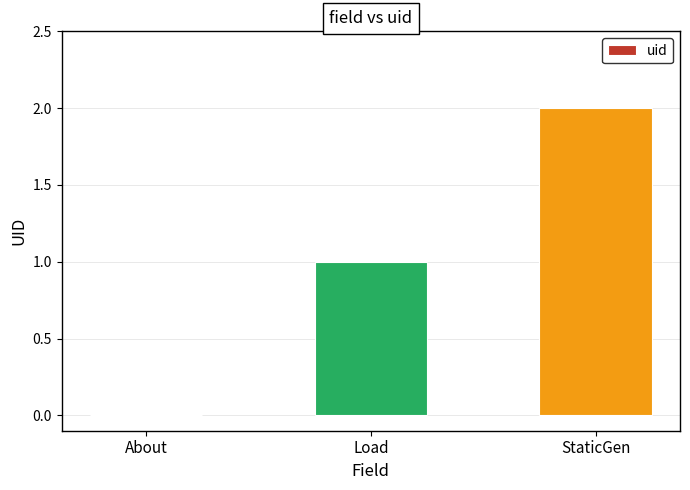

At which category does the chart reach its peak across all series?

StaticGen